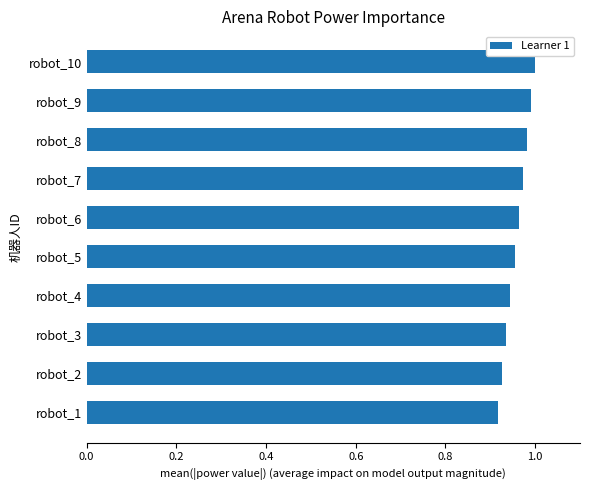

How many bars are there in total?

10